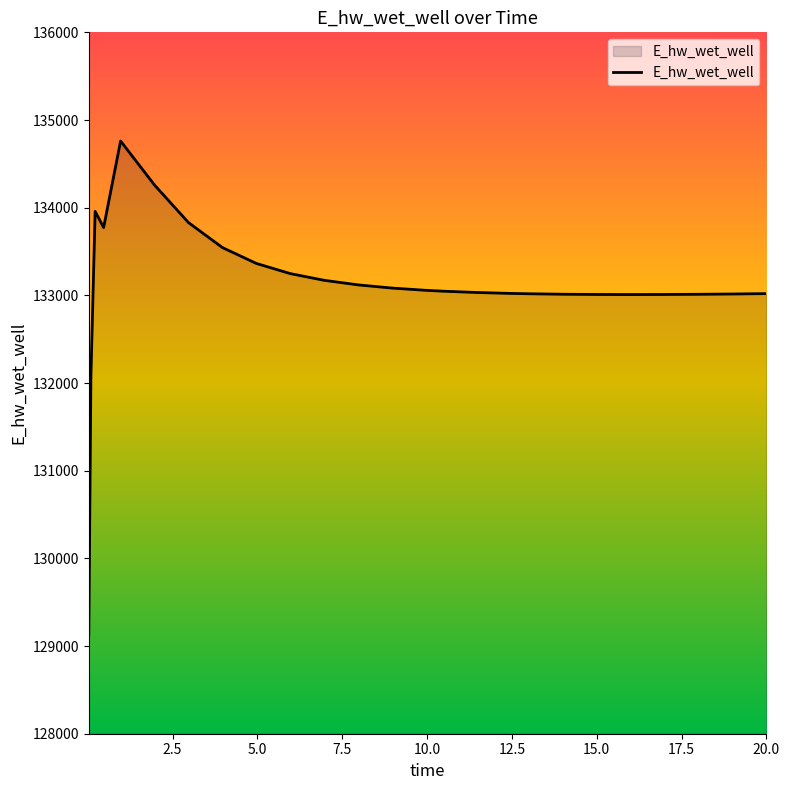

What is the difference between the maximum and minimum values?

5636.0